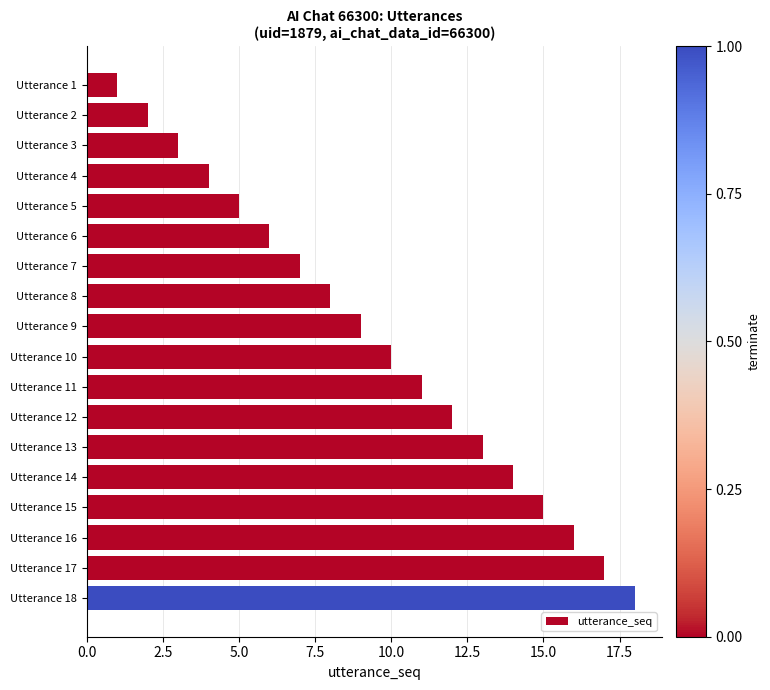

True or false: the data shows 3 at Utterance 11.

False